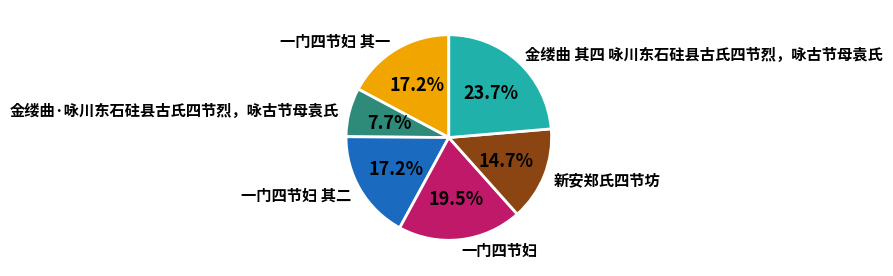

To the nearest percent, what is the combined percentage of 一门四节妇 and 一门四节妇 其二?

37%